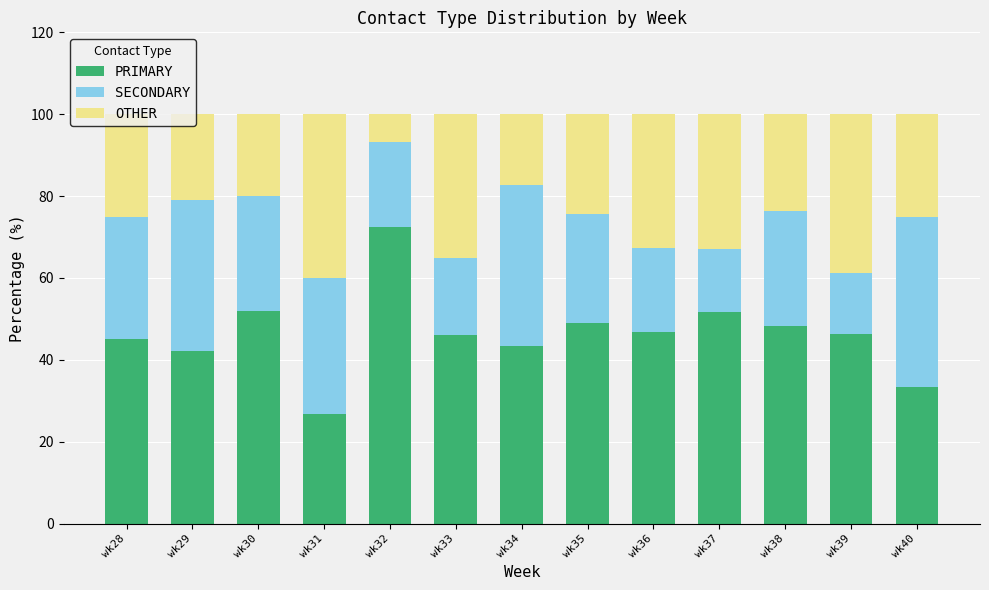

What is the highest value of the PRIMARY series?

72.4